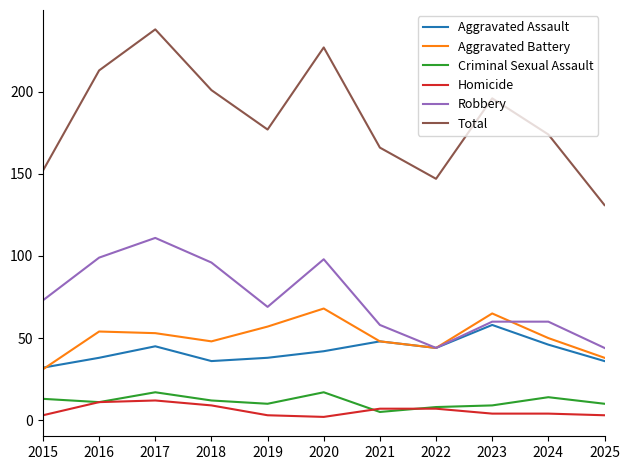

True or false: Homicide and Robbery intersect in this chart.

False